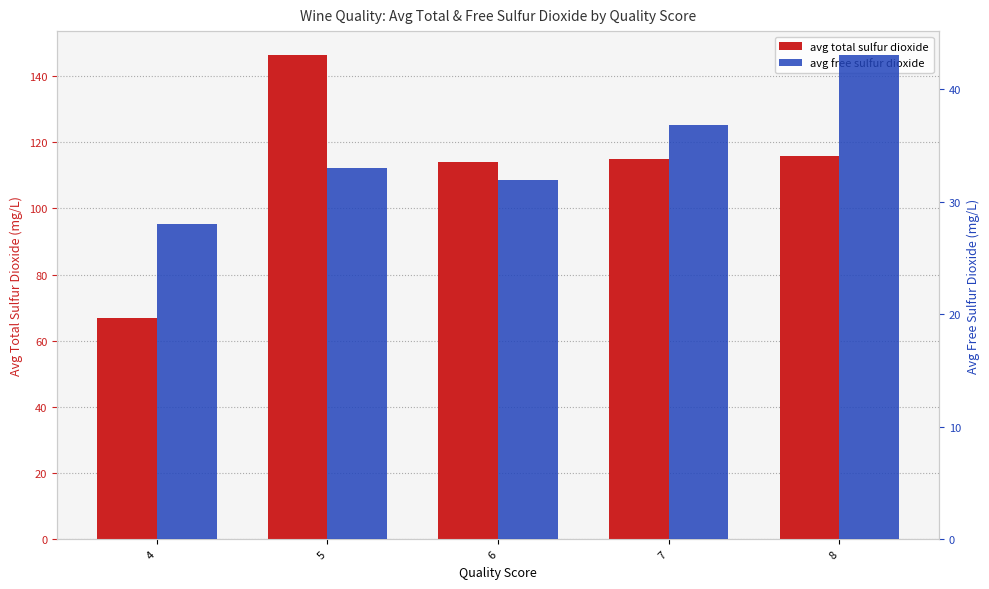

Rank the categories by avg total sulfur dioxide value from highest to lowest.

5, 8, 7, 6, 4